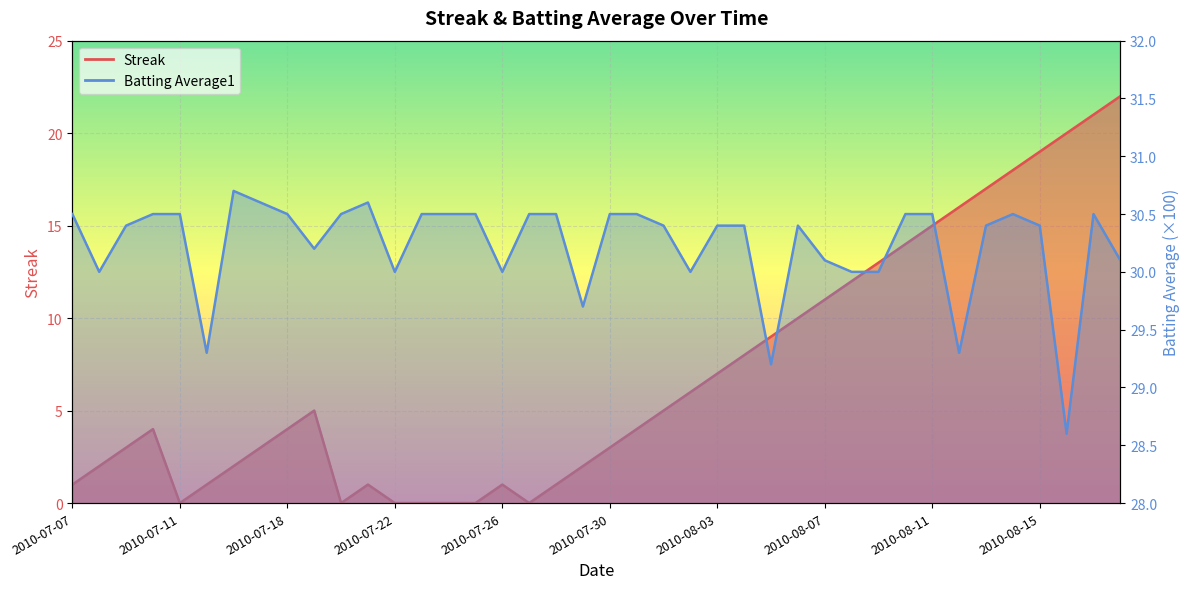

True or false: Streak and Batting Average1 cross at least once.

False